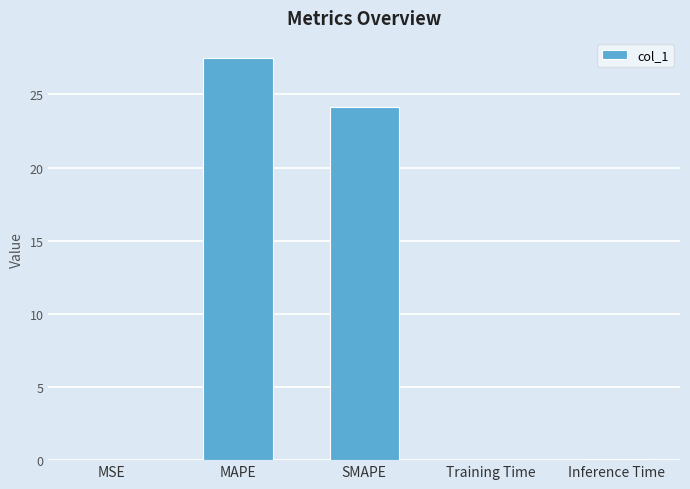

What is the greatest value displayed?

27.5